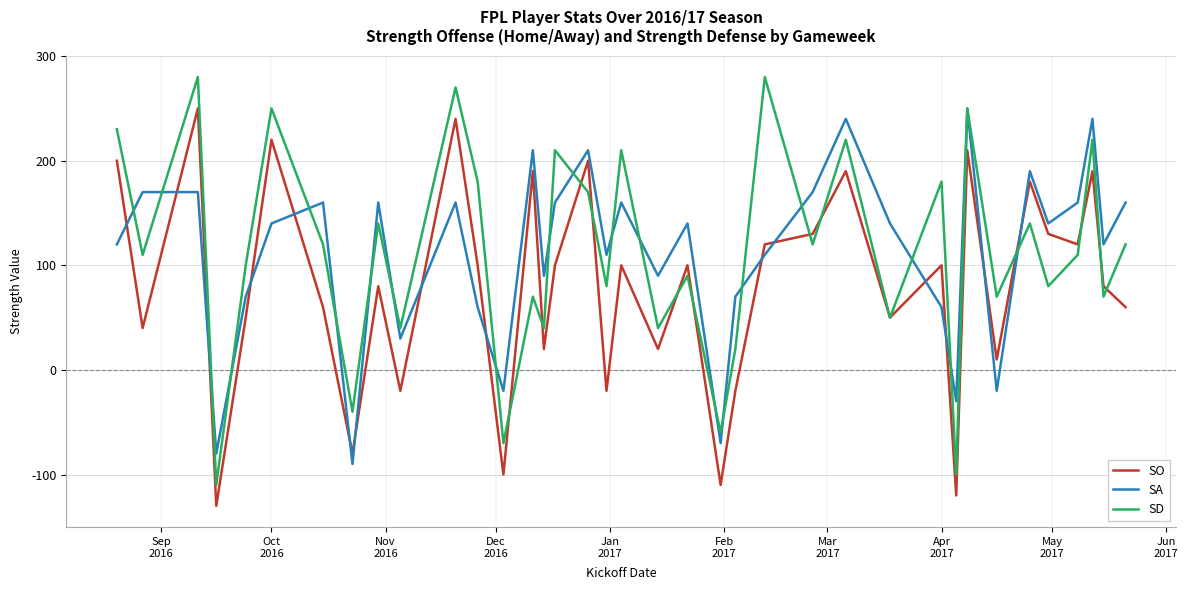

What is the greatest value displayed?

280